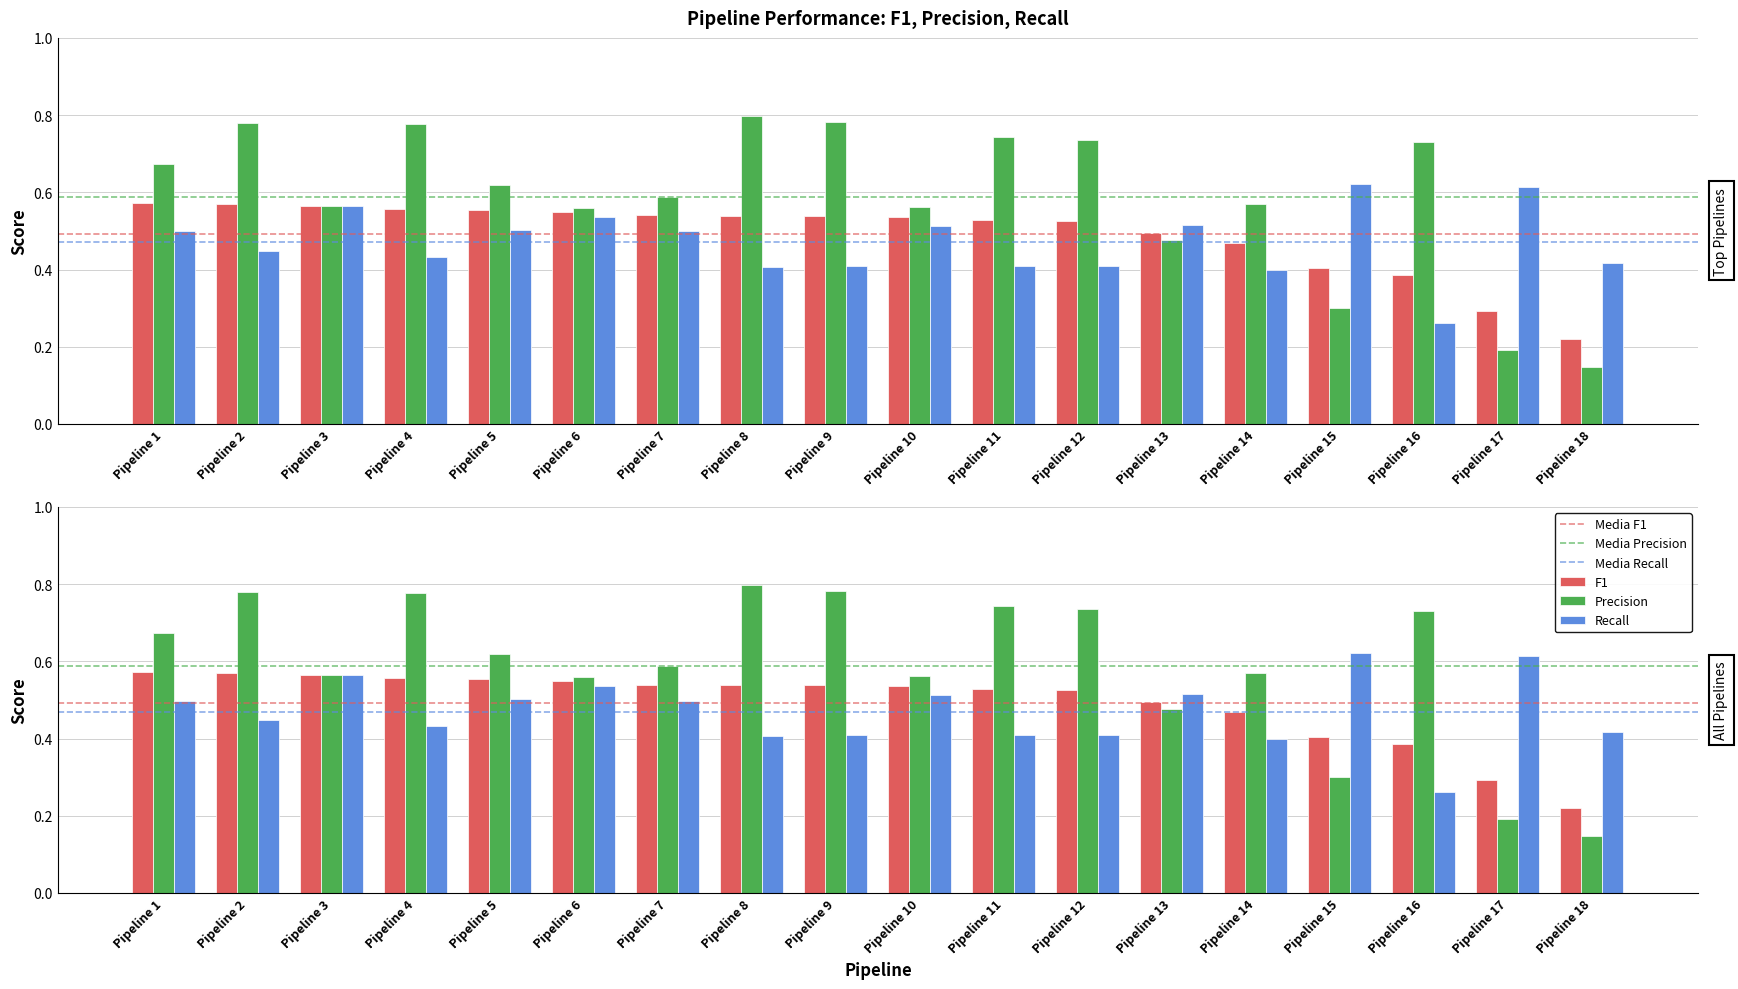

Which has a higher value, Pipeline 16 or Pipeline 5?

Pipeline 5